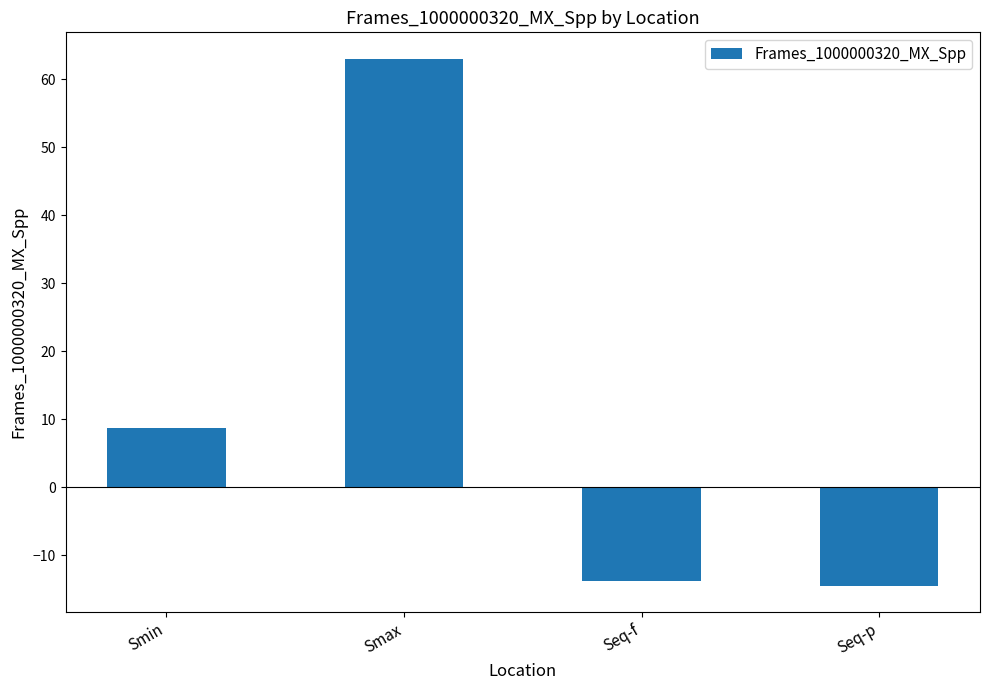

How many data points are less than 8?

2